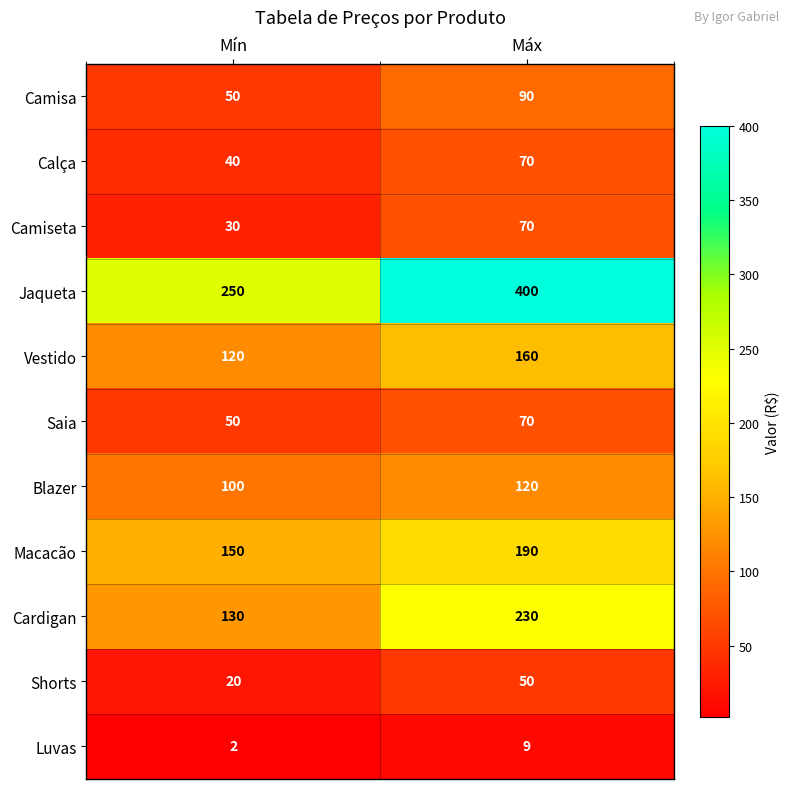

What is the sum of the Camisa values at Mín and Máx?

140